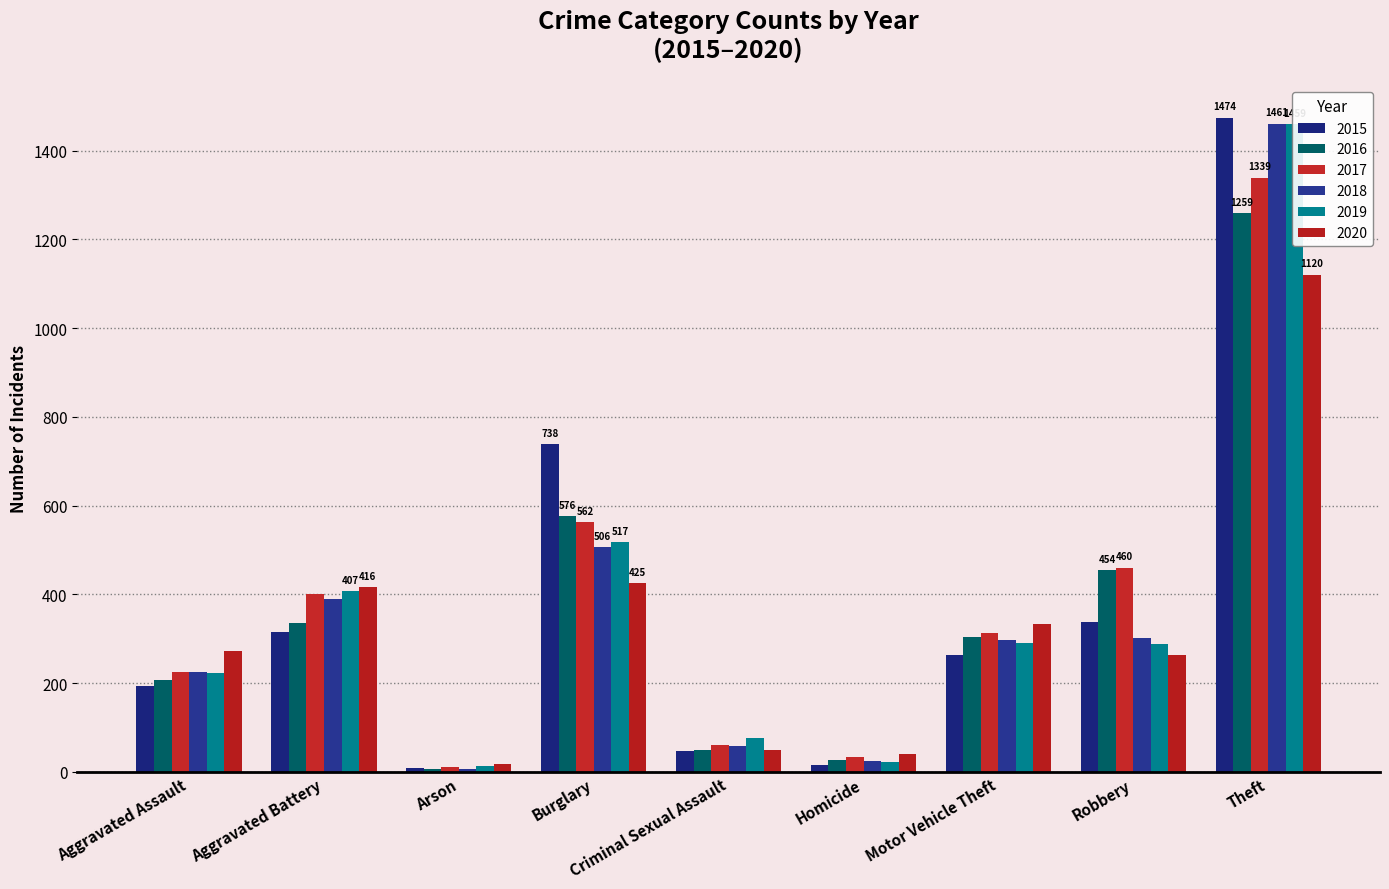

At which category is the sum across all series the highest?

Theft